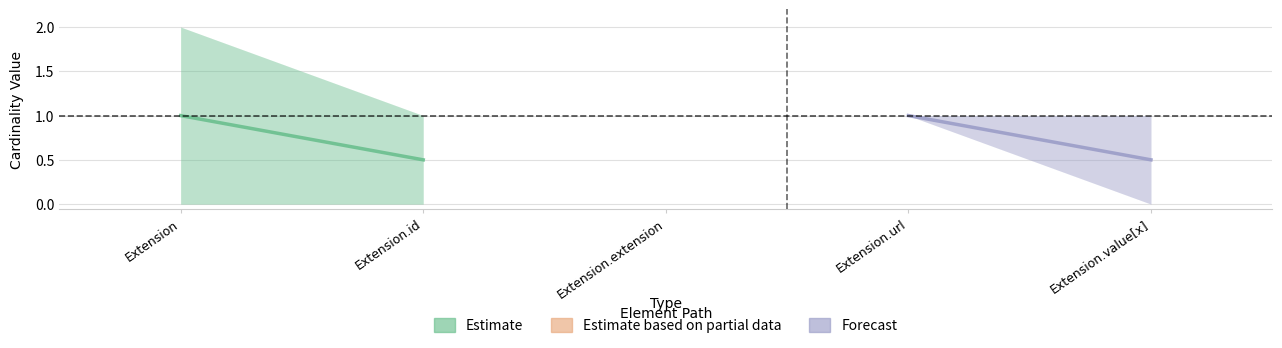

Reading right to left, transcribe all the data shown in this chart.

Estimate: 0.5	1.0
Forecast: 0.5	1.0